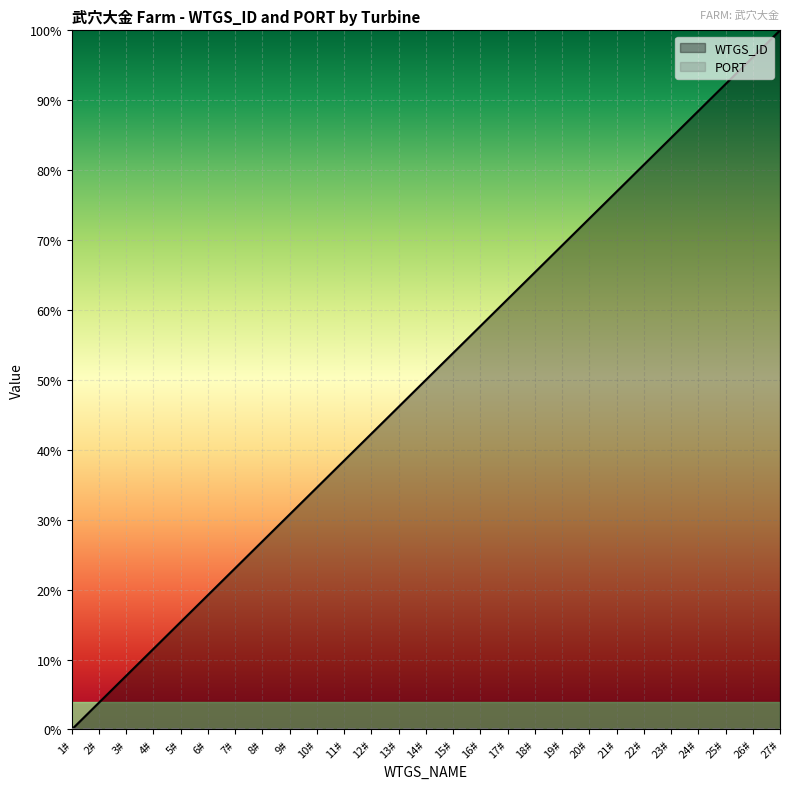

How many values are above zero?

26